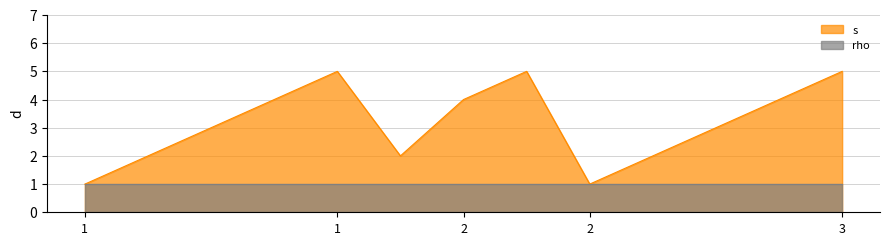

How many interior local valleys (lower than both neighbors) does the data have?

2